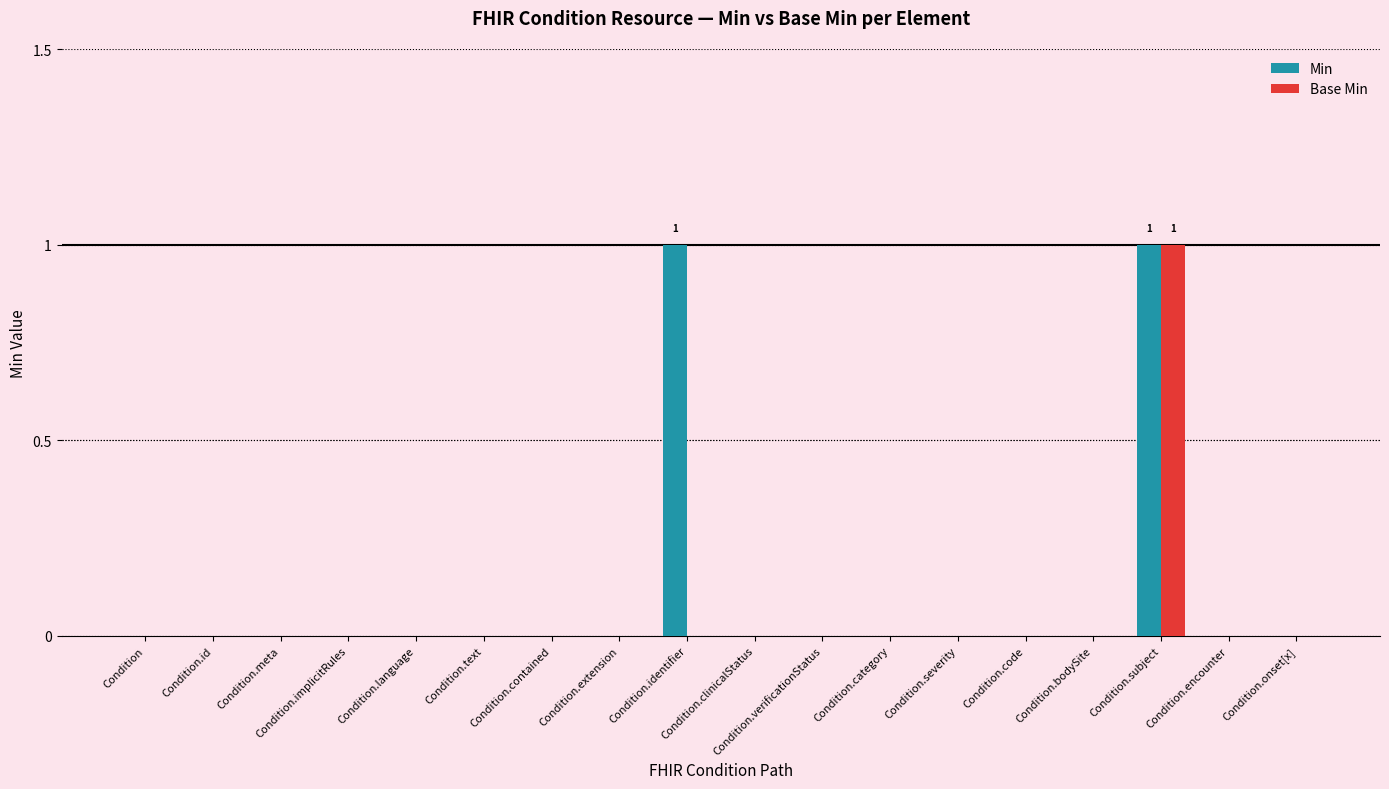

Count the number of categories in the chart.

18